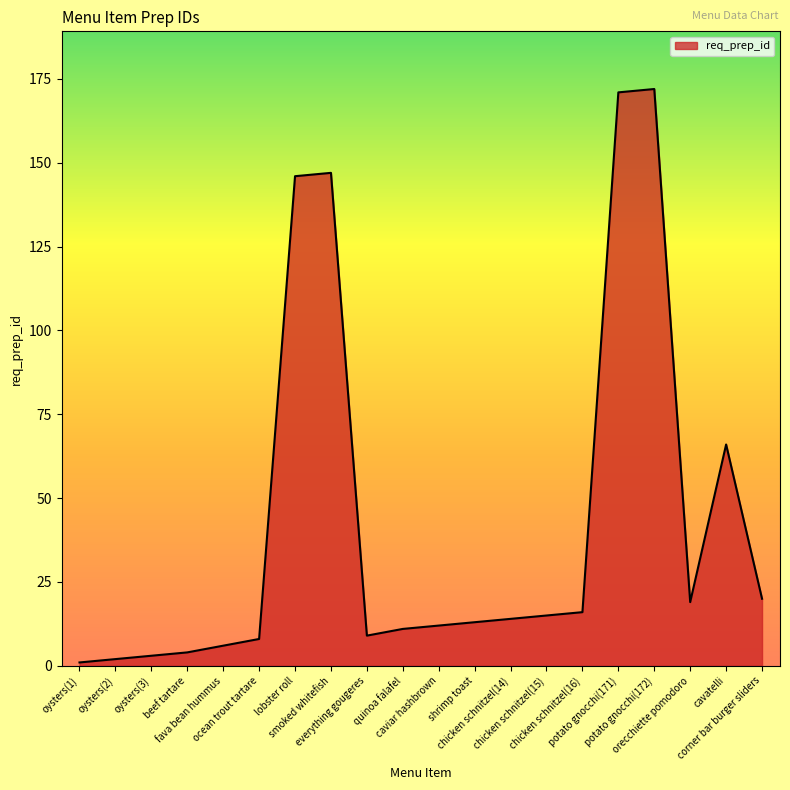

At which label is the value closest to 86?

cavatelli